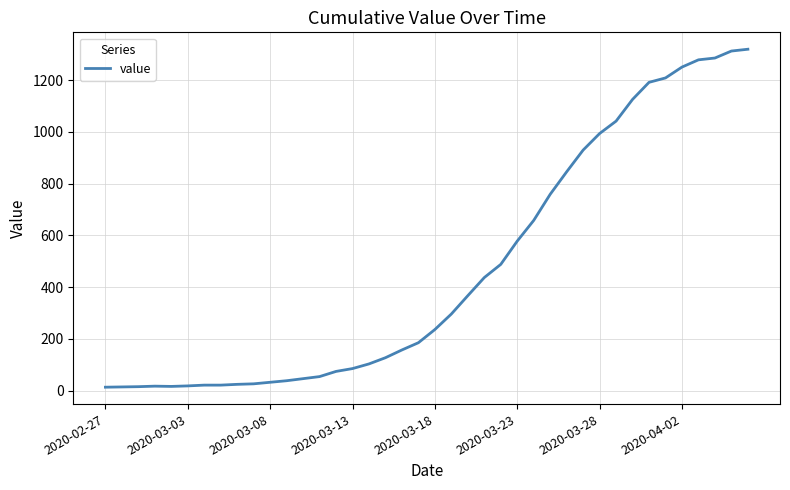

What is the greatest value displayed?

1320